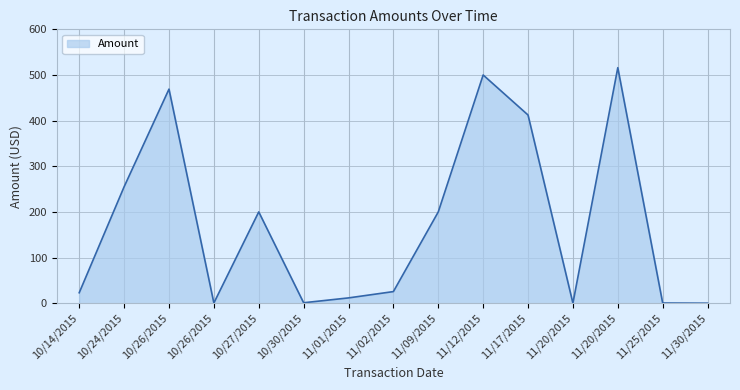

How many lines are shown in the chart?

1